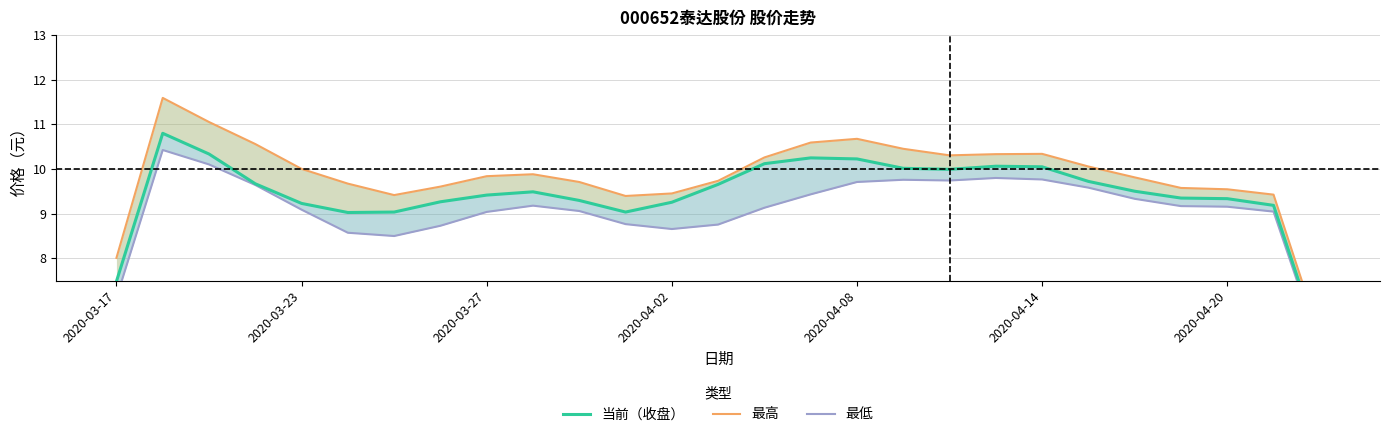

At which label does 最低 first exceed 9?

2020-03-23